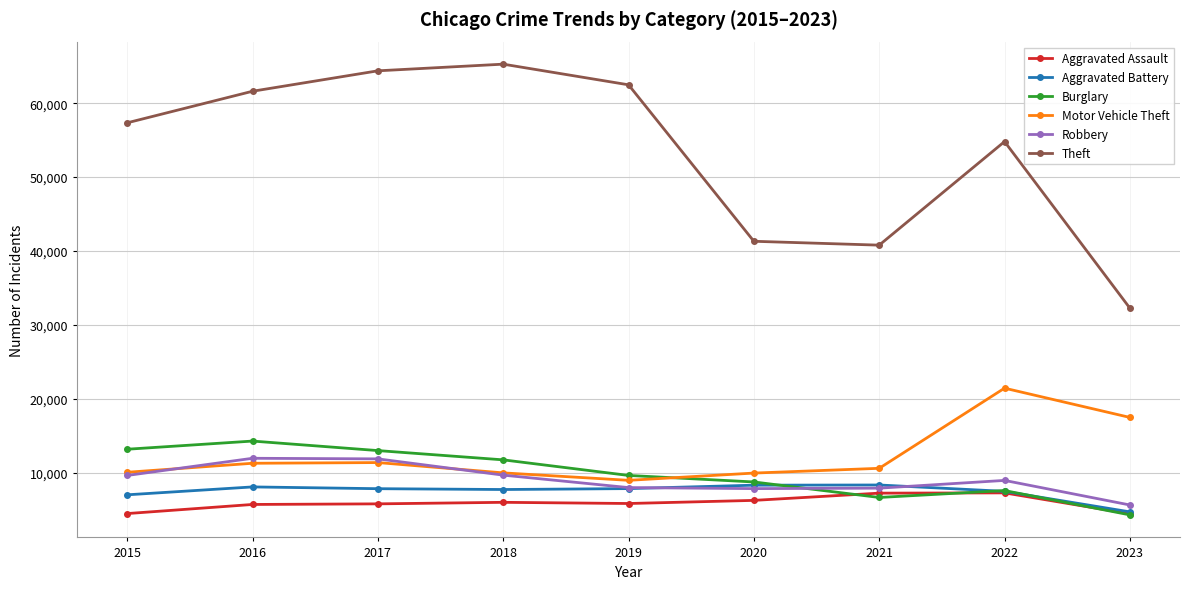

Does the chart have visible grid lines?

Yes